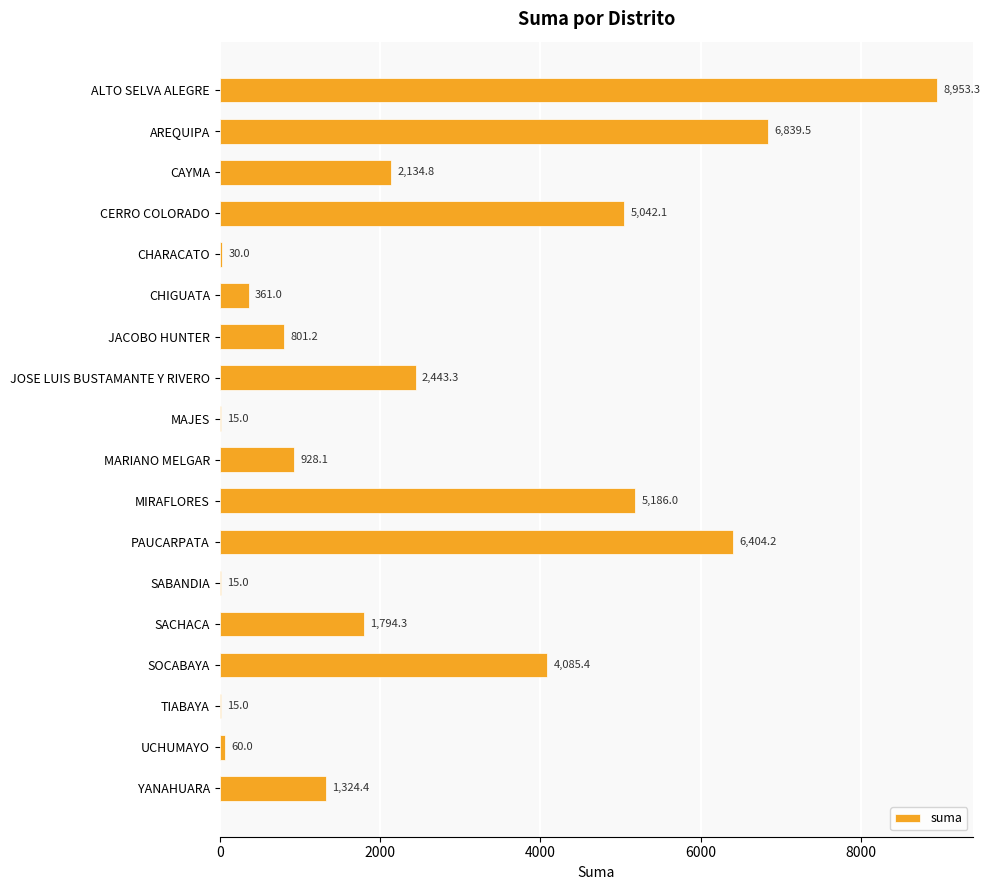

Between AREQUIPA and JOSE LUIS BUSTAMANTE Y RIVERO, which is larger?

AREQUIPA